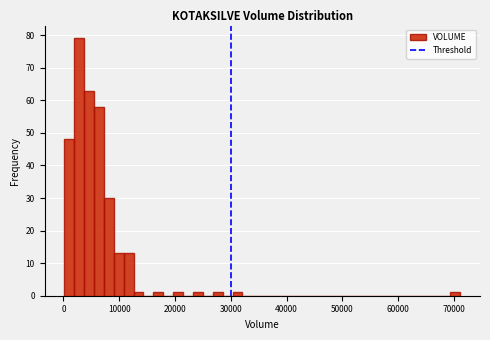

Read against the x-axis, roughly where is the centre of the tallest bar?

3000